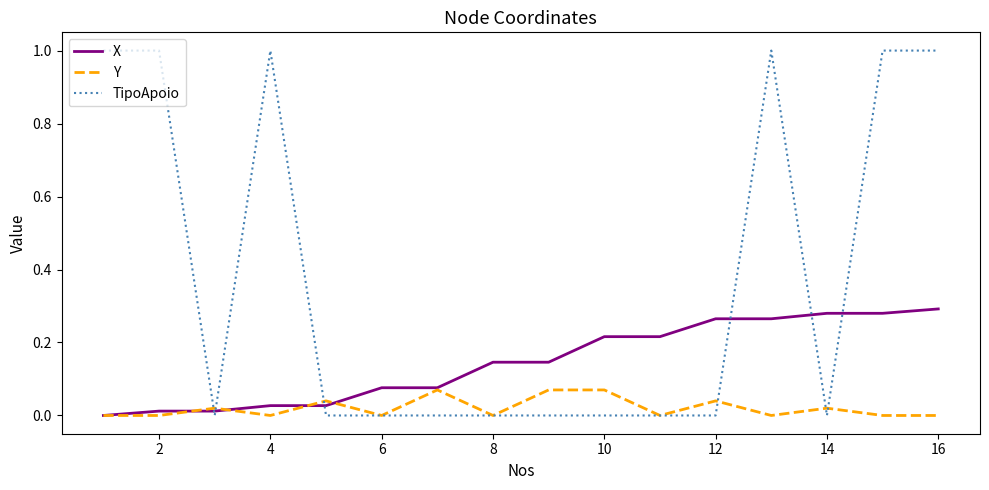

What are all the series names shown in the legend?

X, Y, TipoApoio